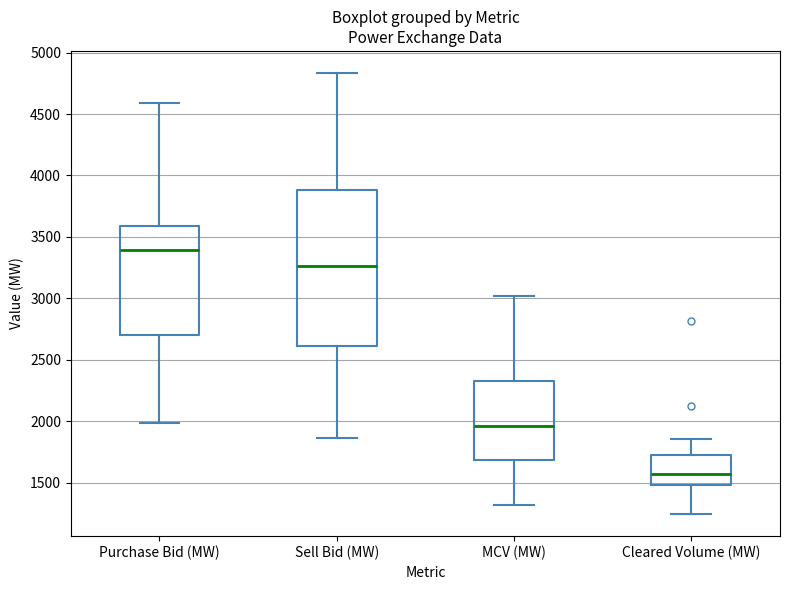

Reading left to right, transcribe this box plot: for each box, give where its median line is, the range the box spans, and where its two whiskers end, as read against the y-axis. The values are not printed on the chart, so give them approximately, as read against the axis.

Purchase Bid (MW): median 3400, box 2700 to 3600, whiskers 2000 to 4600
Sell Bid (MW): median 3250, box 2600 to 3900, whiskers 1850 to 4850
MCV (MW): median 1950, box 1700 to 2300, whiskers 1300 to 3000
Cleared Volume (MW): median 1550, box 1500 to 1750, whiskers 1250 to 1850